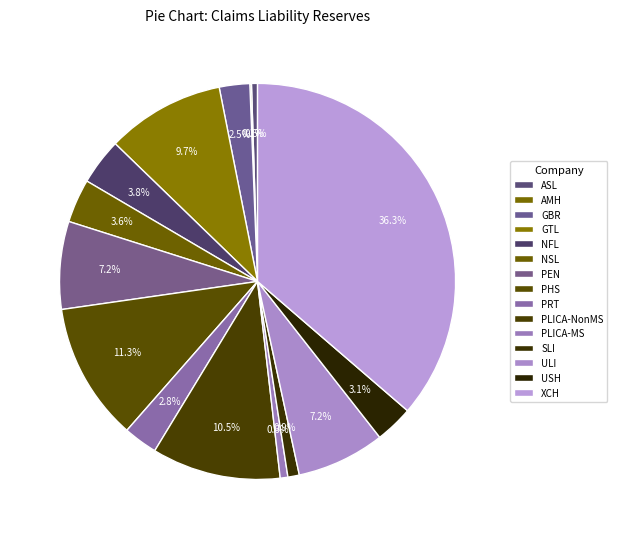

What is the change in value from ULI to XCH?

+482475.7